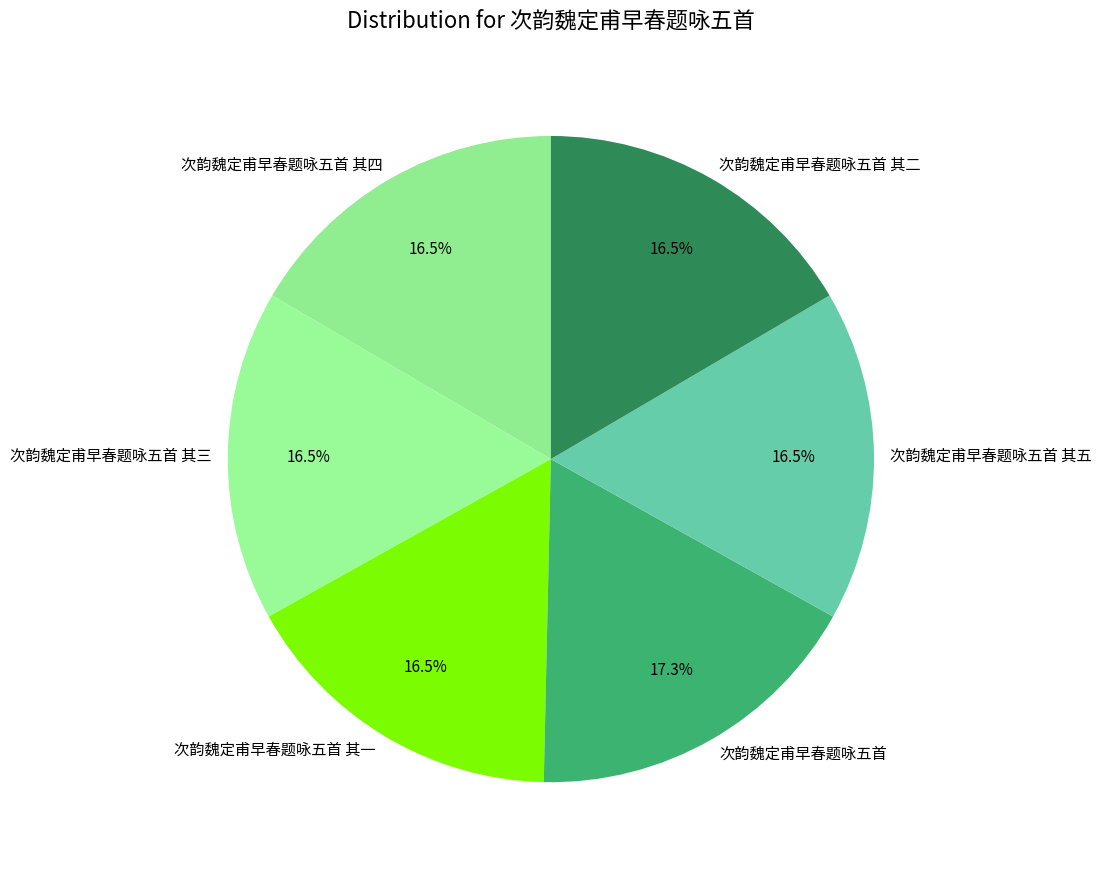

What percentage is the 次韵魏定甫早春题咏五首 其三 slice, to the nearest percent?

17%